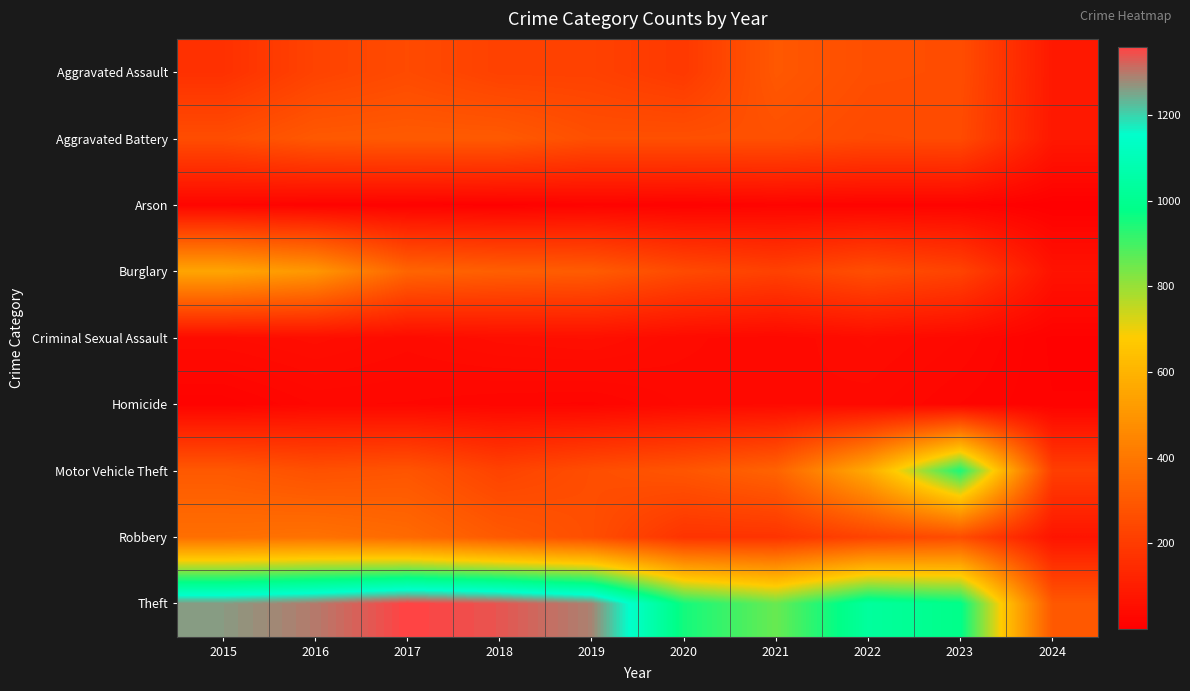

Which series has the widest spread of values?

Theft